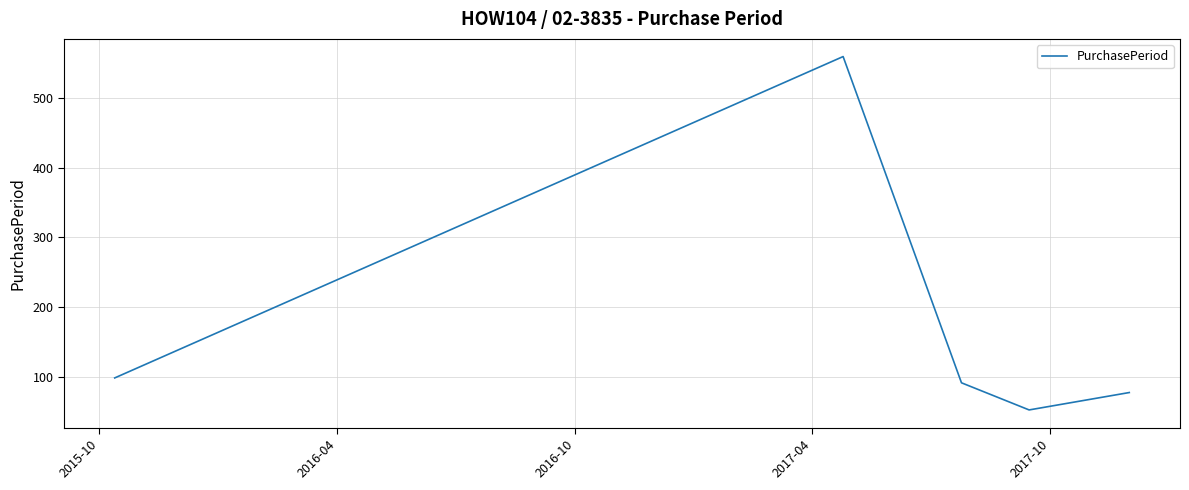

What is the minimum value shown in the chart?

52